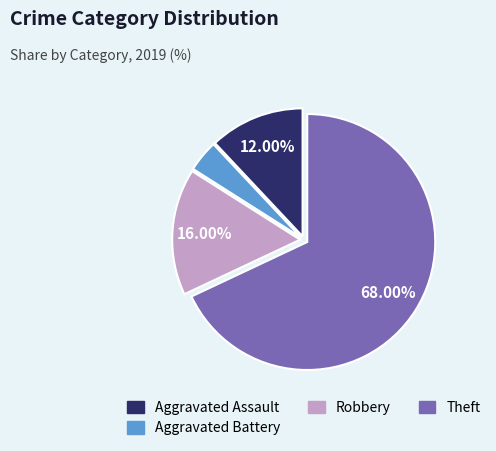

To the nearest percent, what is the difference between the largest and smallest slice percentages?

64%